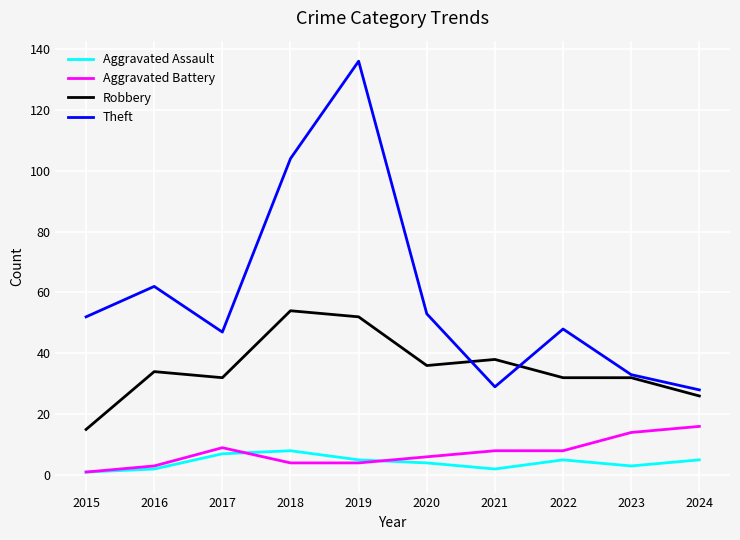

What is the minimum value for Aggravated Battery?

1